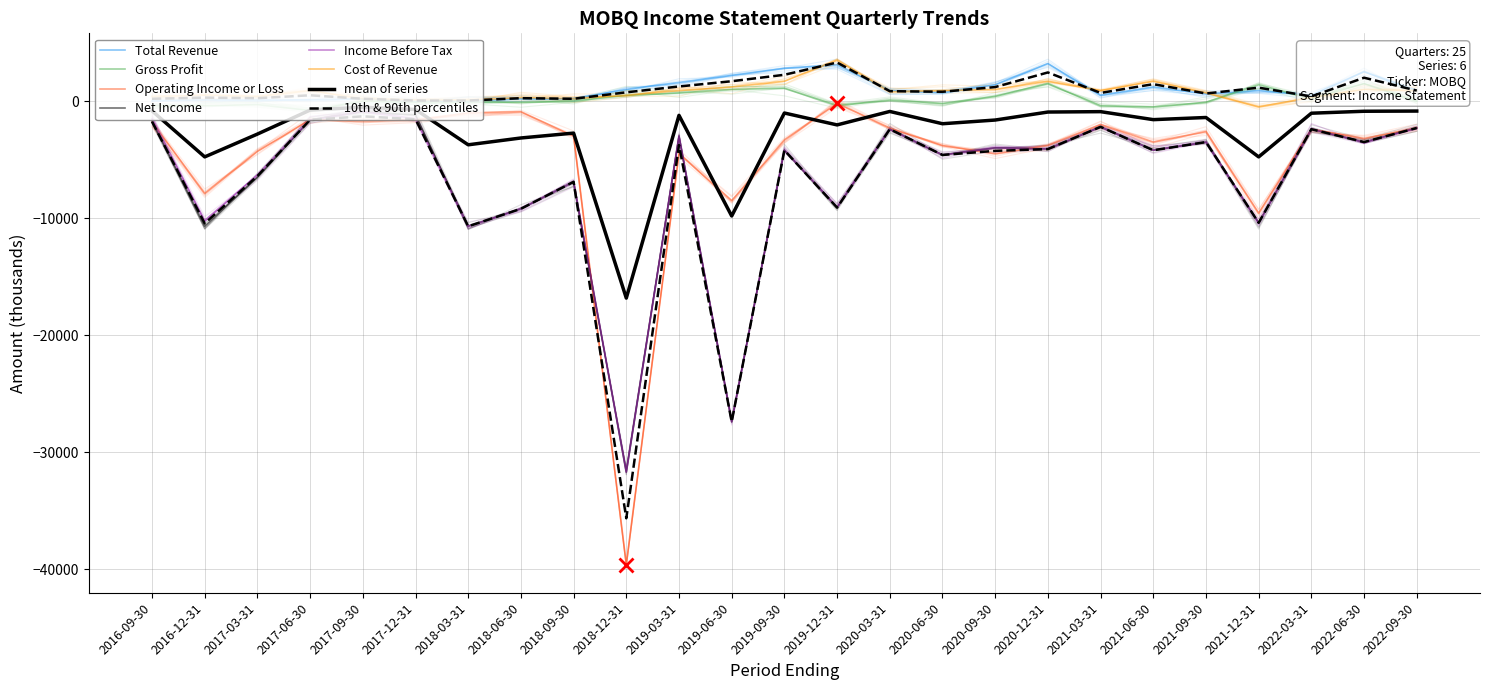

At how many categories does at least one series exceed -2633?

25